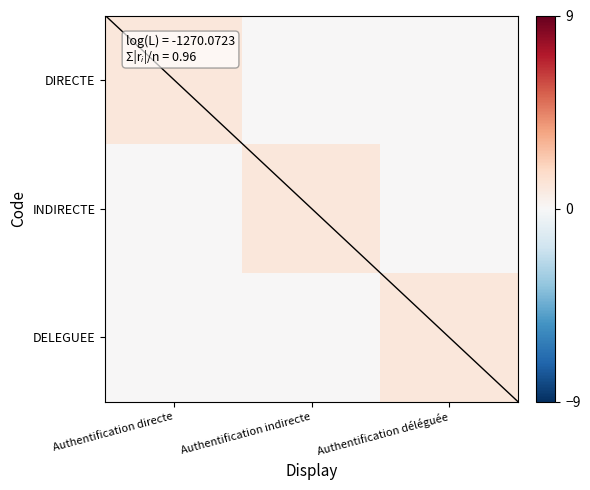

At how many categories does at least one series exceed 0?

3